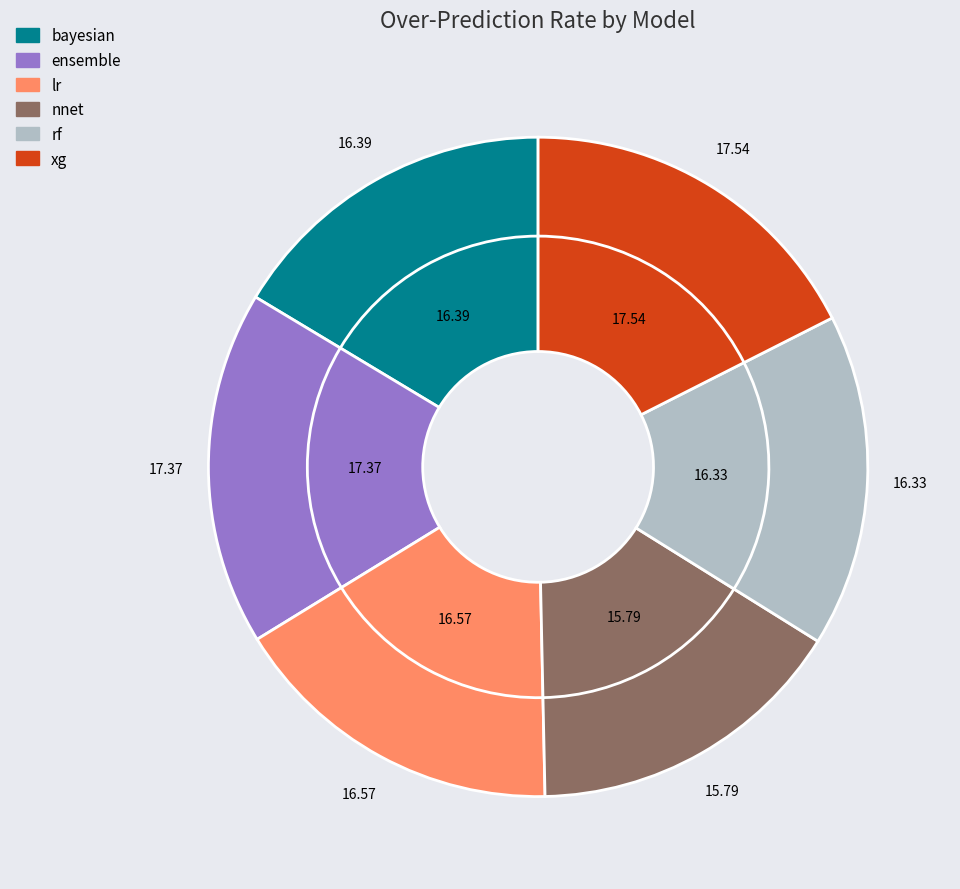

Combined, do ensemble and rf account for over 50%?

No